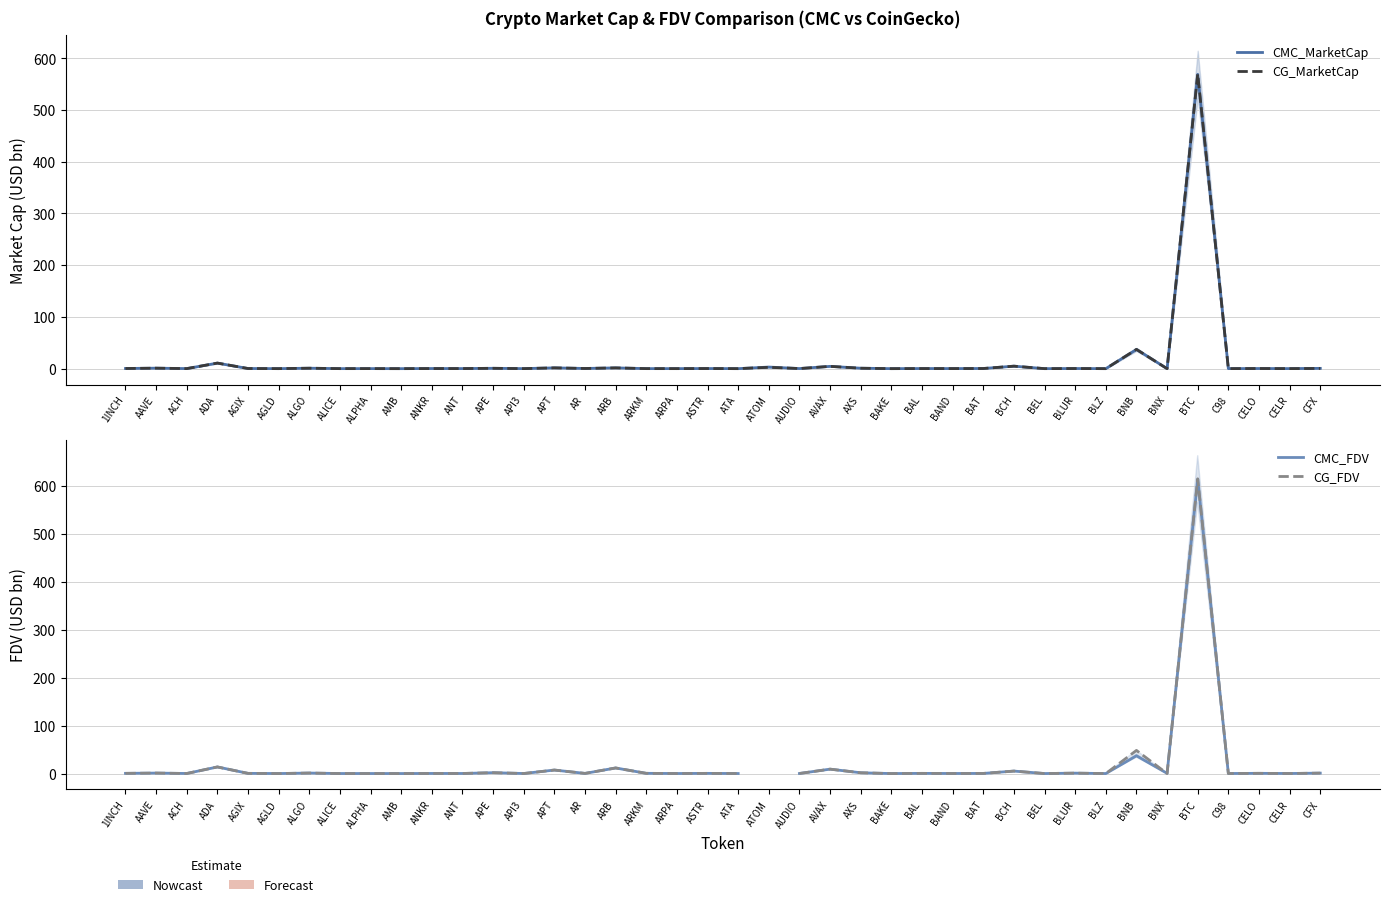

Where do CMC_MarketCap and CG_FDV first cross each other?

AXS and BAKE